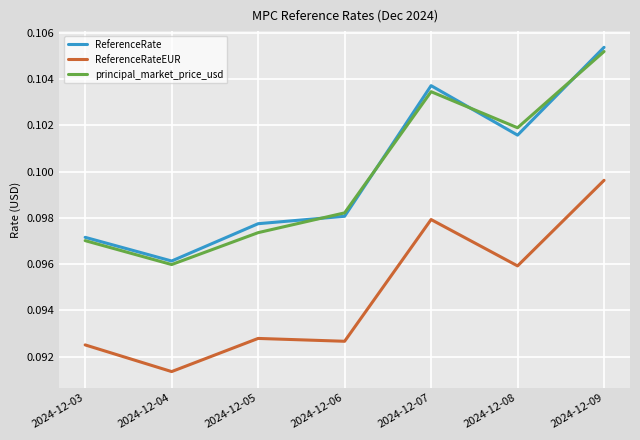

True or false: ReferenceRate and ReferenceRateEUR intersect in this chart.

False